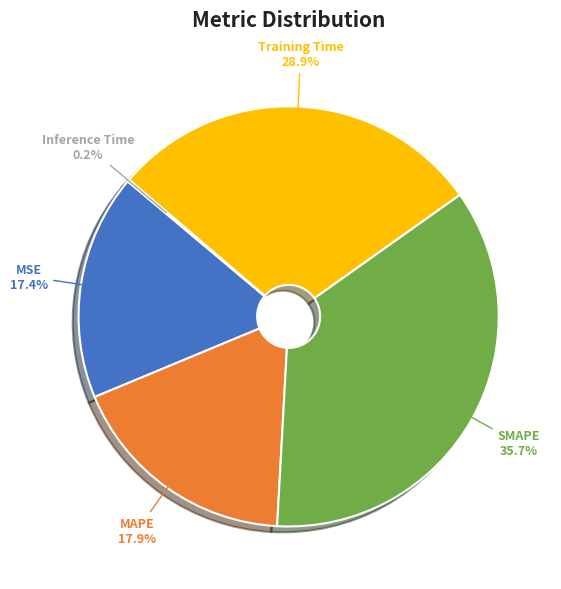

What percentage is NOT represented by Training Time?

71.1%